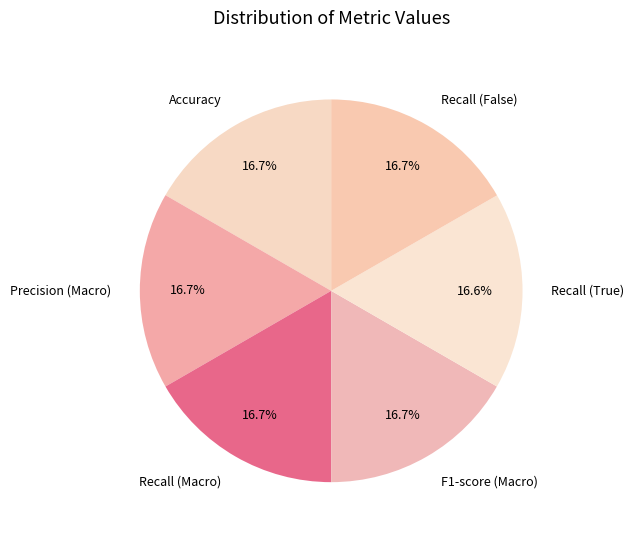

Is it true that Recall (Macro) is 9% of the pie?

False